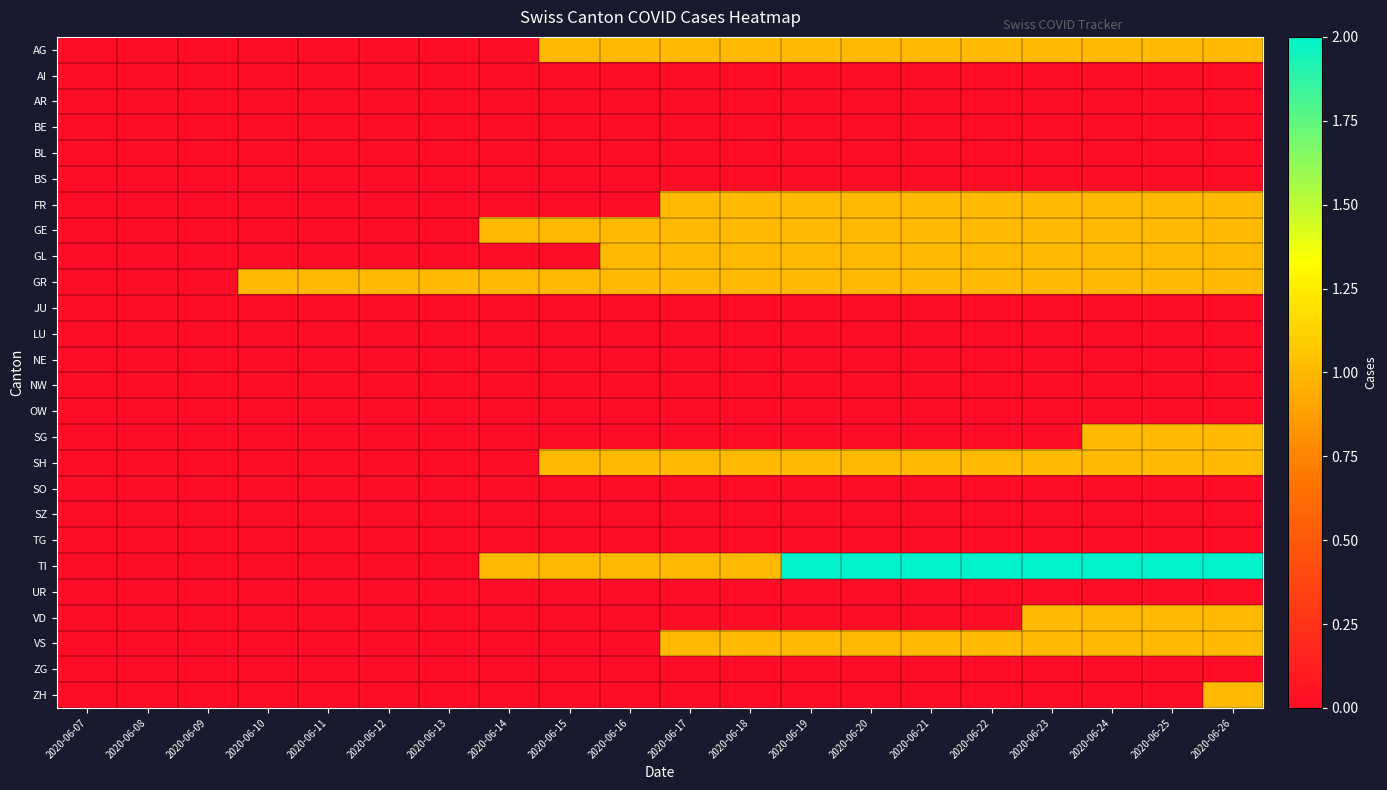

At 2020-06-26, list the series in order from smallest to largest.

AI, AR, BE, BL, BS, JU, LU, NE, NW, OW, SO, SZ, TG, UR, ZG, AG, FR, GE, GL, GR, SG, SH, VD, VS, ZH, TI